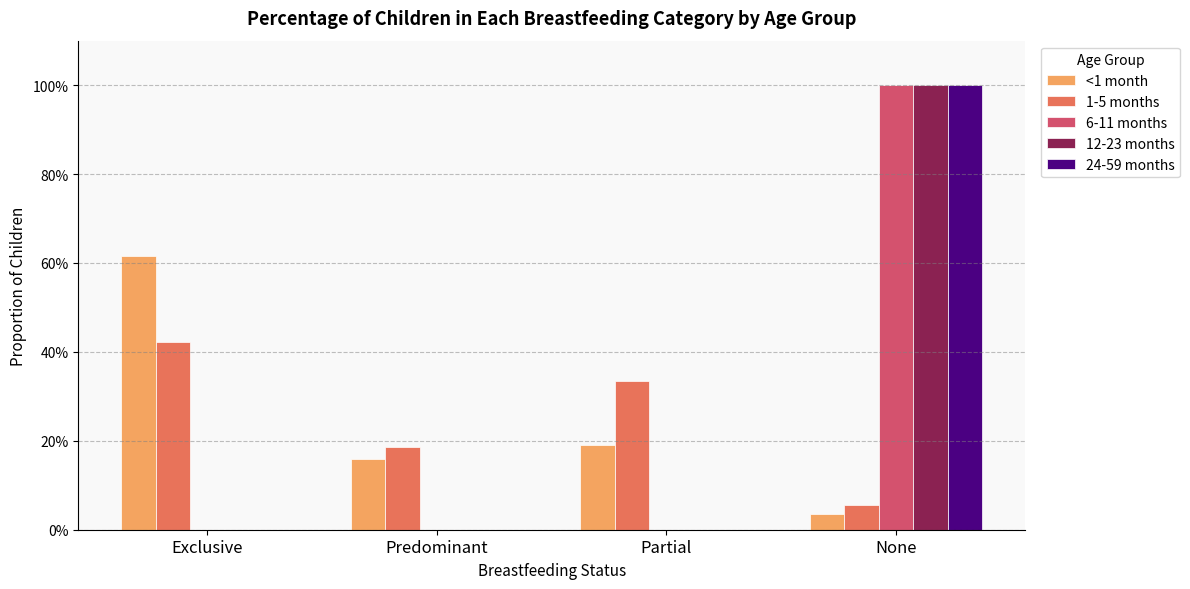

How many 24-59 months values are between 0 and 1?

4